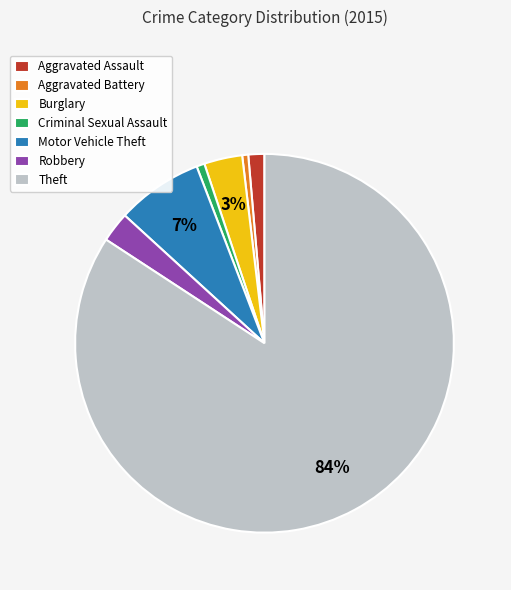

To the nearest percent, what is the average slice percentage?

14%